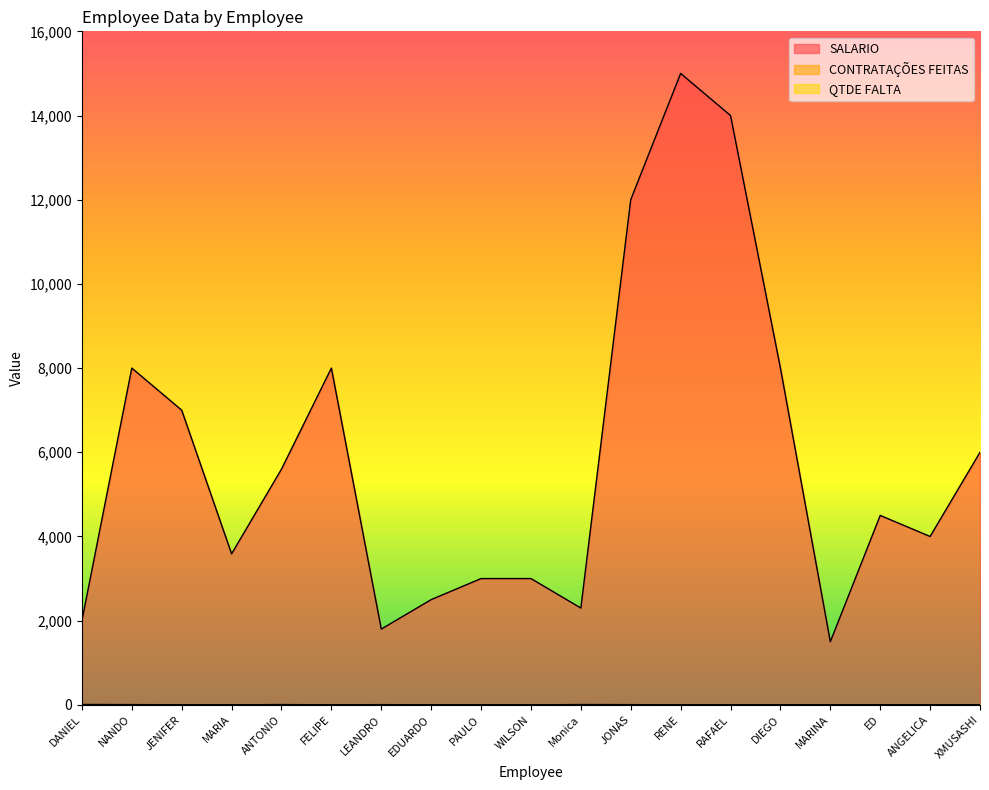

What is the label of the 17th point from the right?

JENIFER